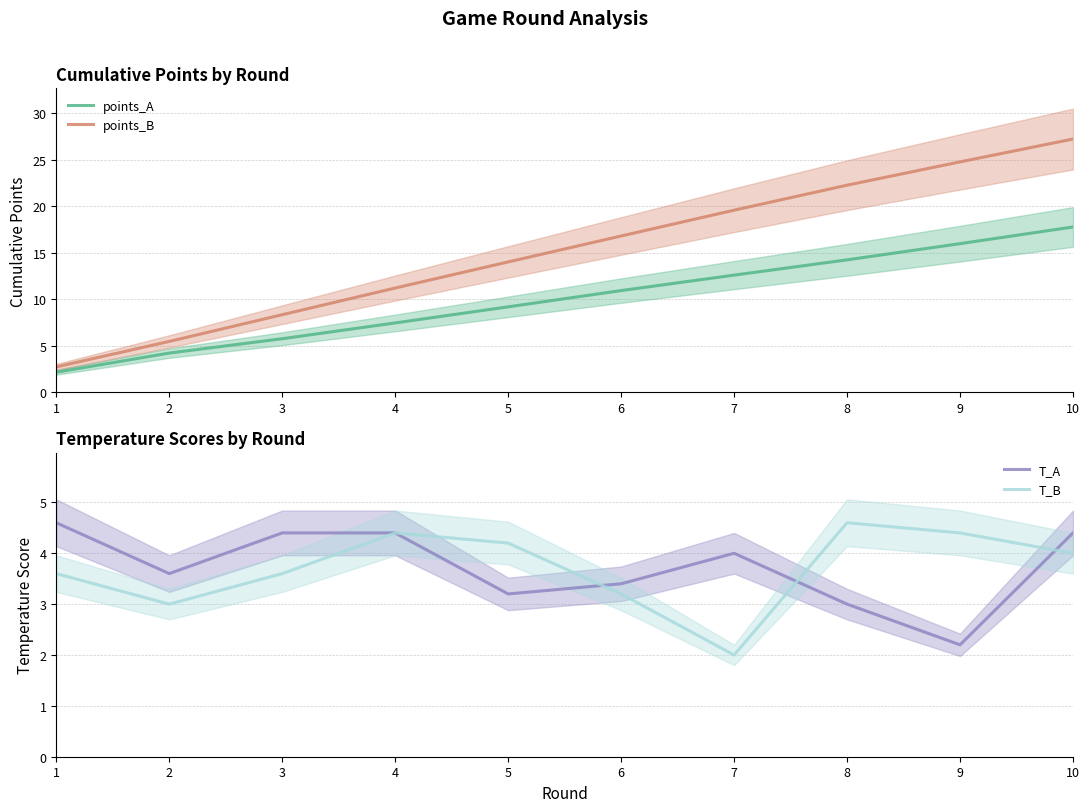

True or false: T_B has more than 0 interior local peaks.

True